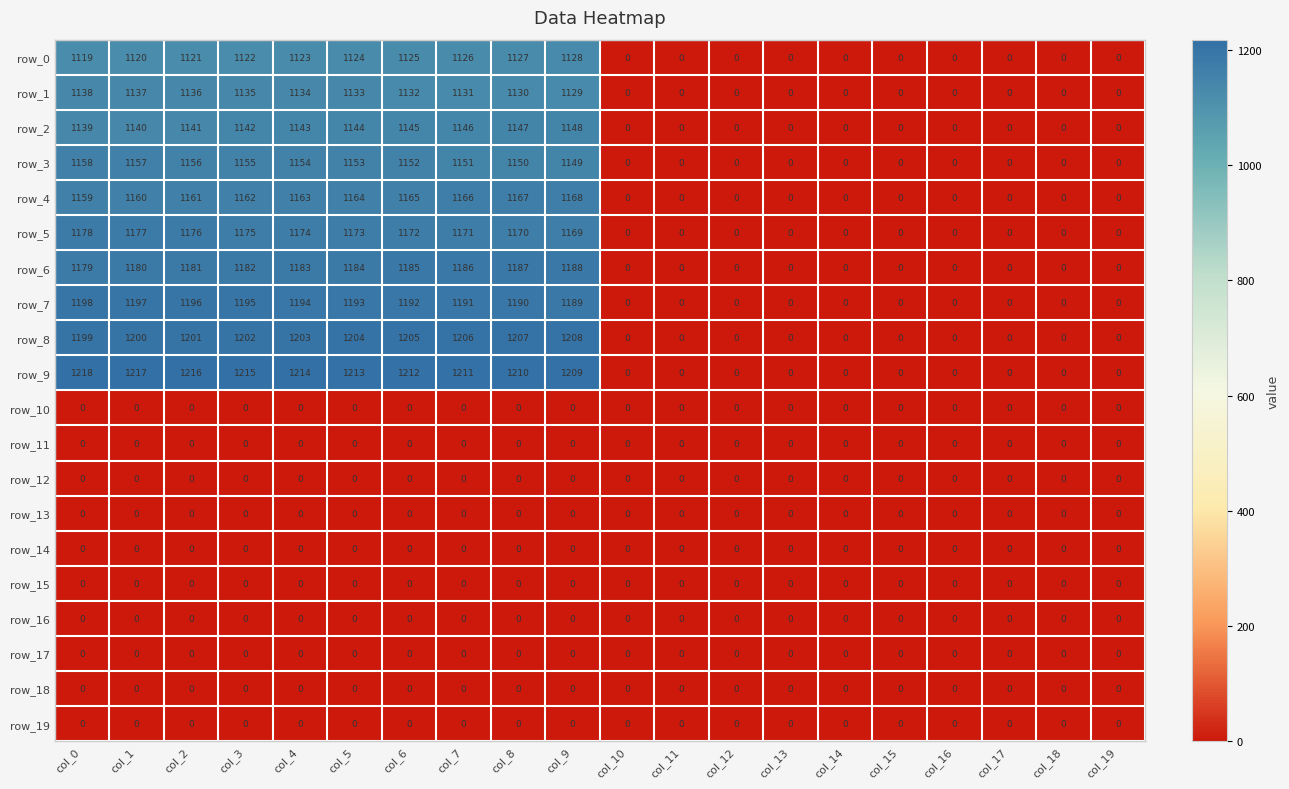

What is the difference between the row_6 values at col_3 and col_8?

5